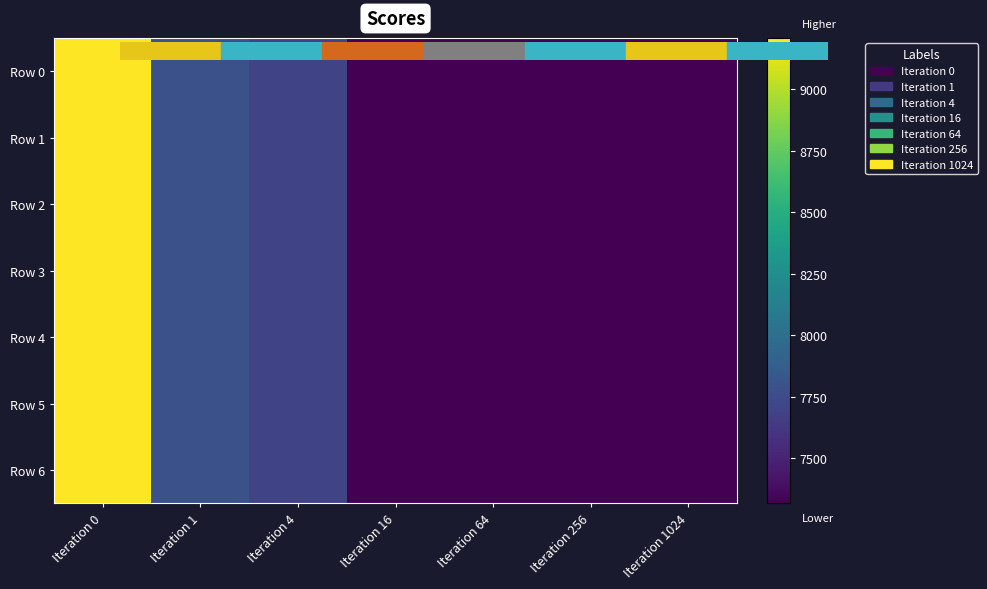

Which series has the largest total across all categories?

Row 0